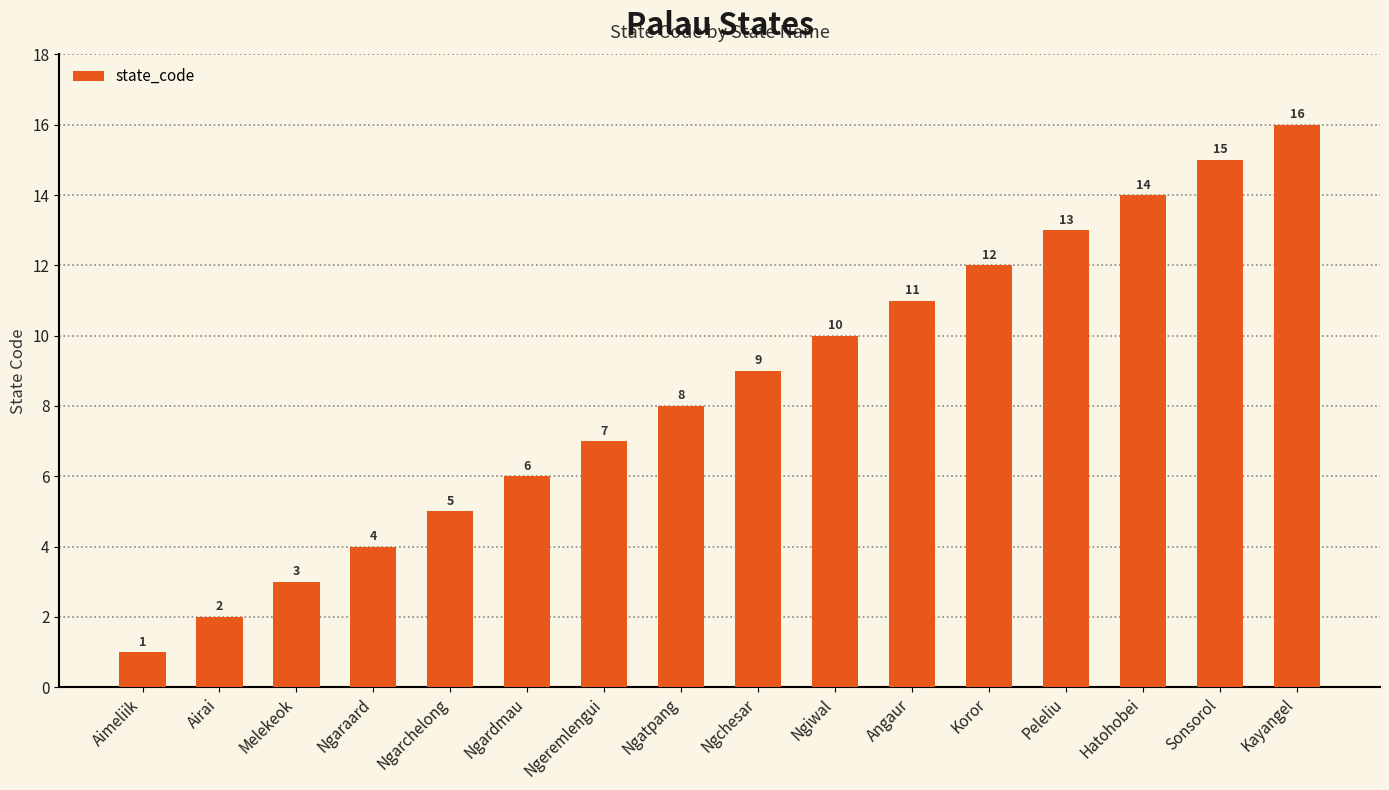

At which category does the chart reach its minimum across all series?

Aimeliik